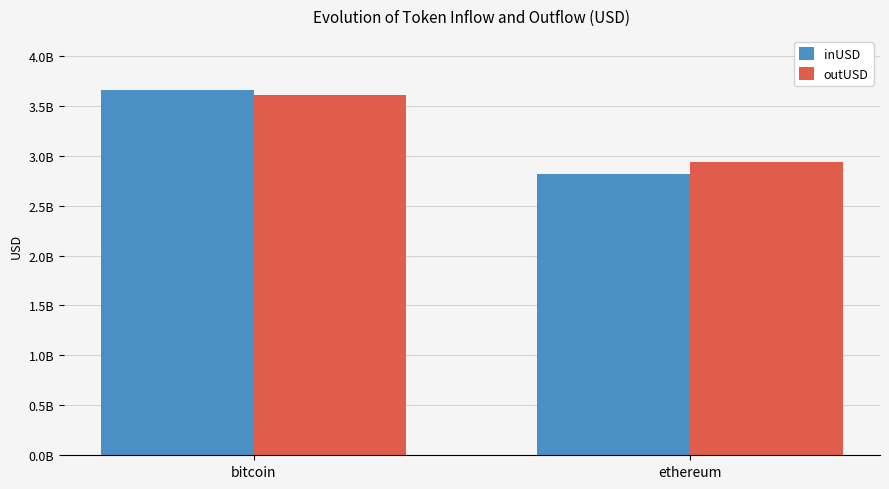

What is the label of the 2nd bar from the left?

ethereum